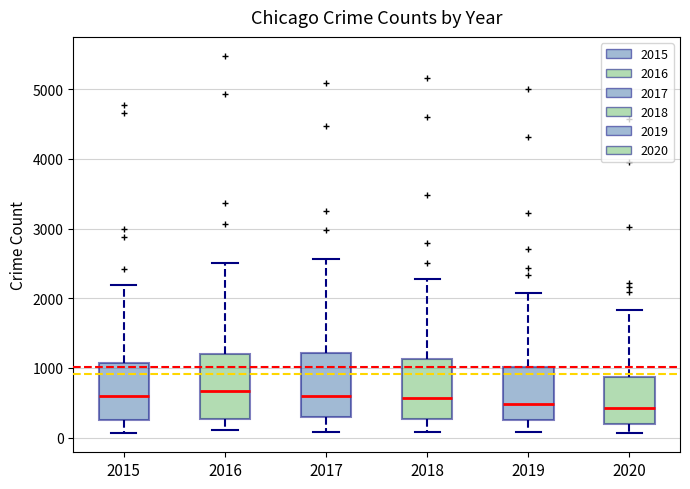

Reading left to right, read every box against the y-axis: the position of its median line, the range the box covers, and the ends of its whiskers. The values are not printed on the chart, so give them approximately, as read against the axis.

2015: median 600, box 300 to 1100, whiskers 100 to 2200
2016: median 700, box 300 to 1200, whiskers 100 to 2500
2017: median 600, box 300 to 1200, whiskers 100 to 2600
2018: median 600, box 300 to 1100, whiskers 100 to 2300
2019: median 500, box 300 to 1000, whiskers 100 to 2100
2020: median 400, box 200 to 900, whiskers 100 to 1800